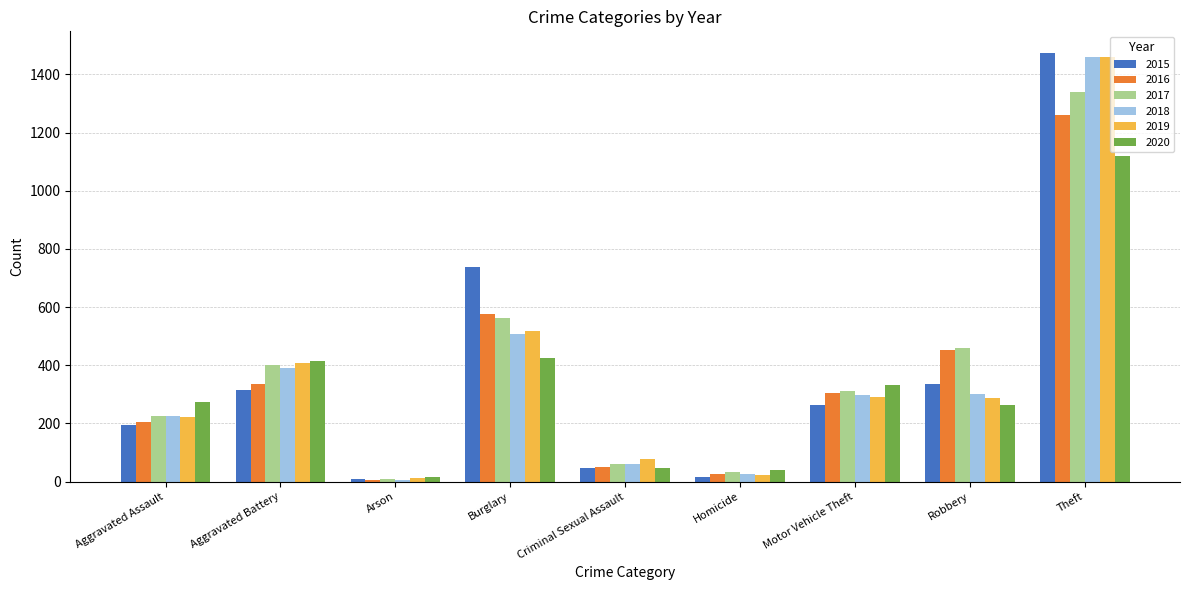

True or false: 2015 has a value of 126 at Robbery.

False